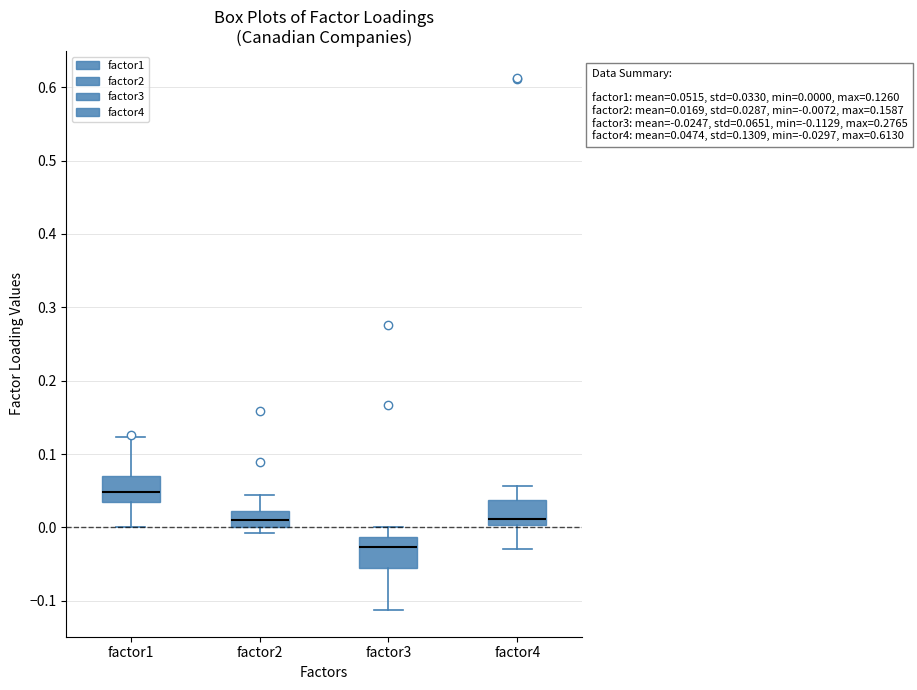

Which box has the highest median line?

factor1